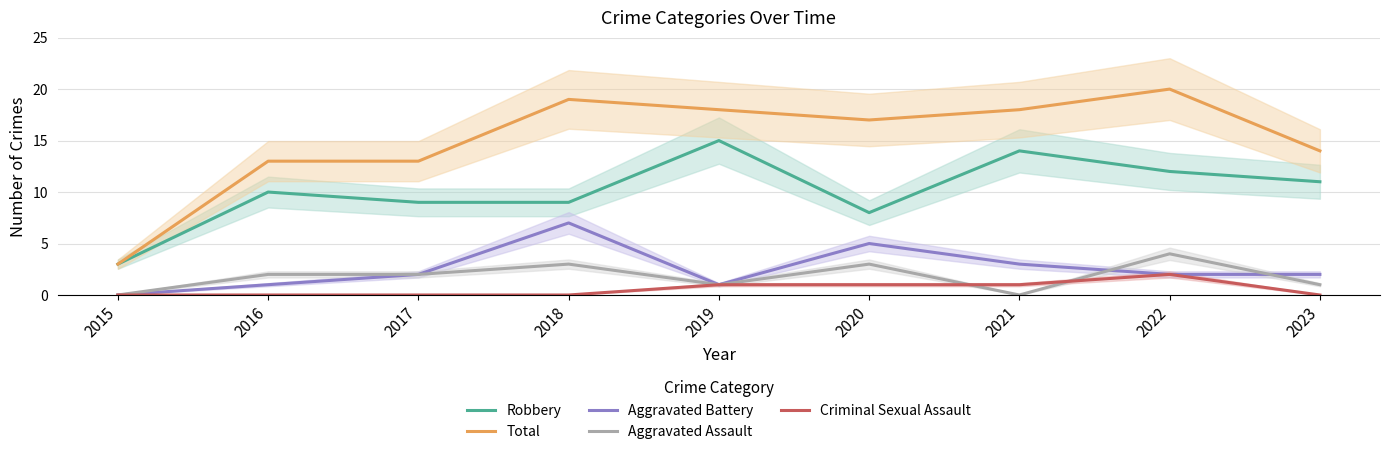

What is the total value across all series at 2023?

28